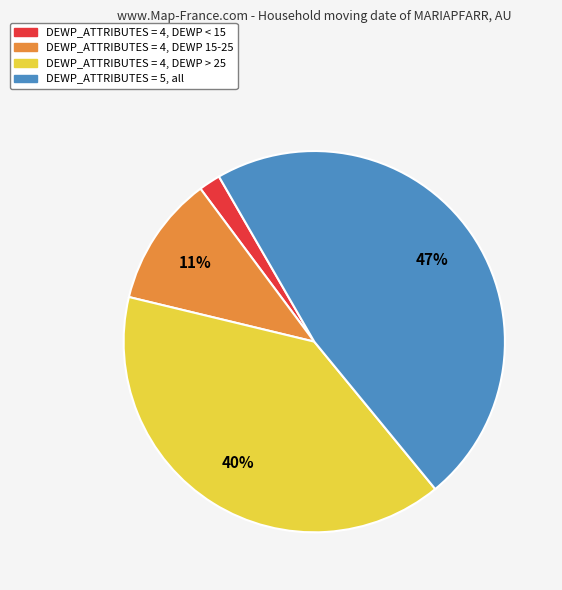

To the nearest percent, what is the average slice percentage?

25%